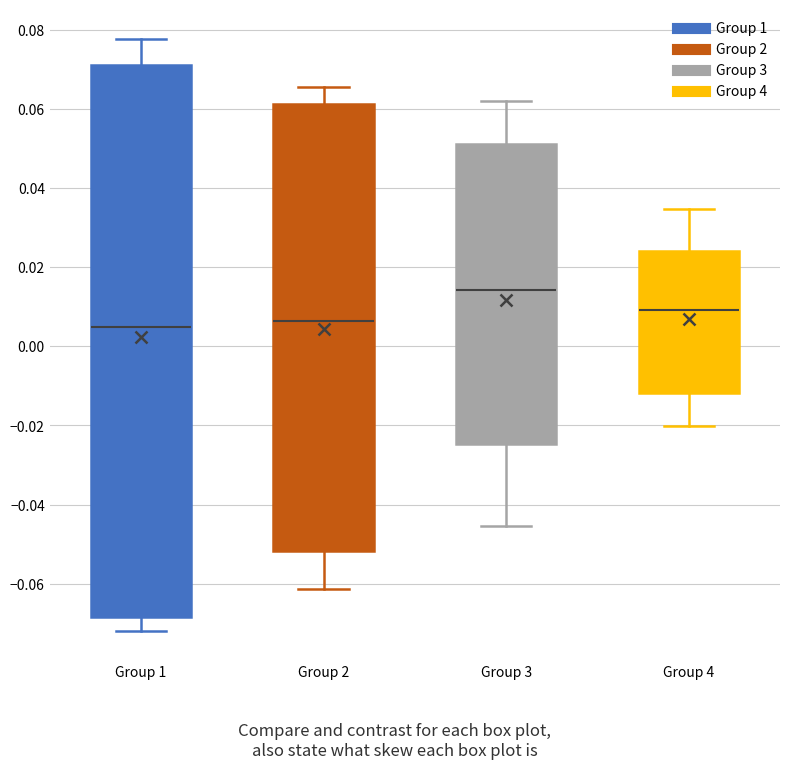

Comparing the boxes themselves (not the whiskers), which one is the tallest?

Group 1